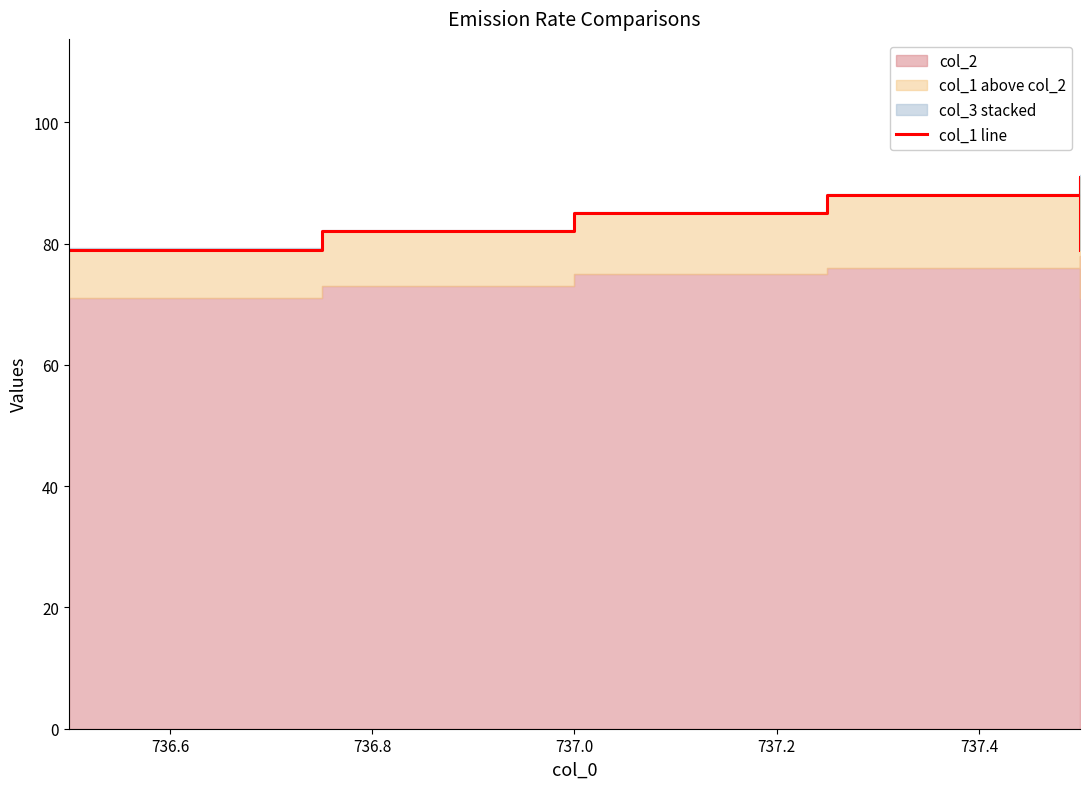

Is it true that the value at 736.4 is 26?

False